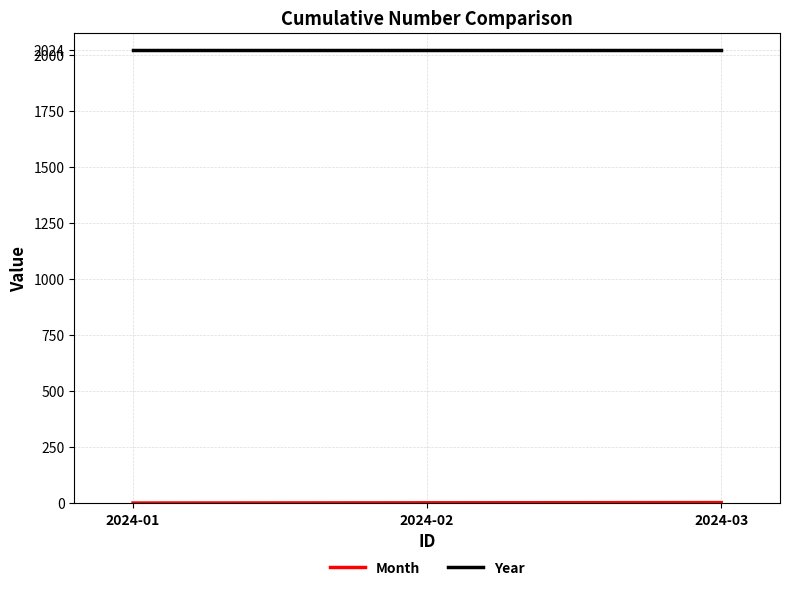

At how many categories does at least one series exceed 1074?

3